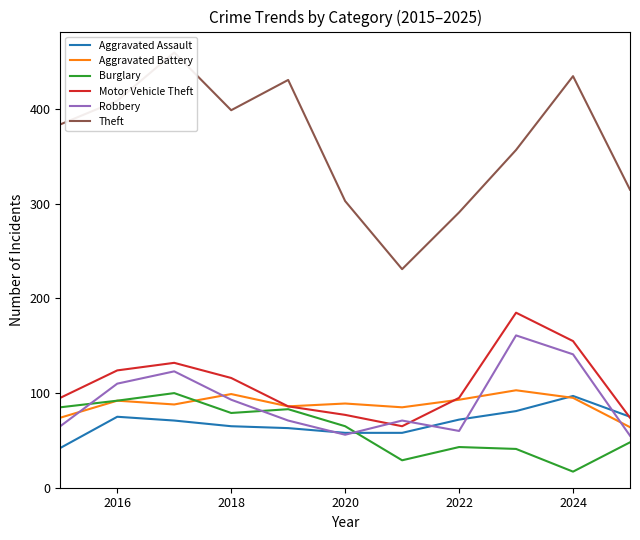

Is it true that Aggravated Assault equals 15 at 2020?

False